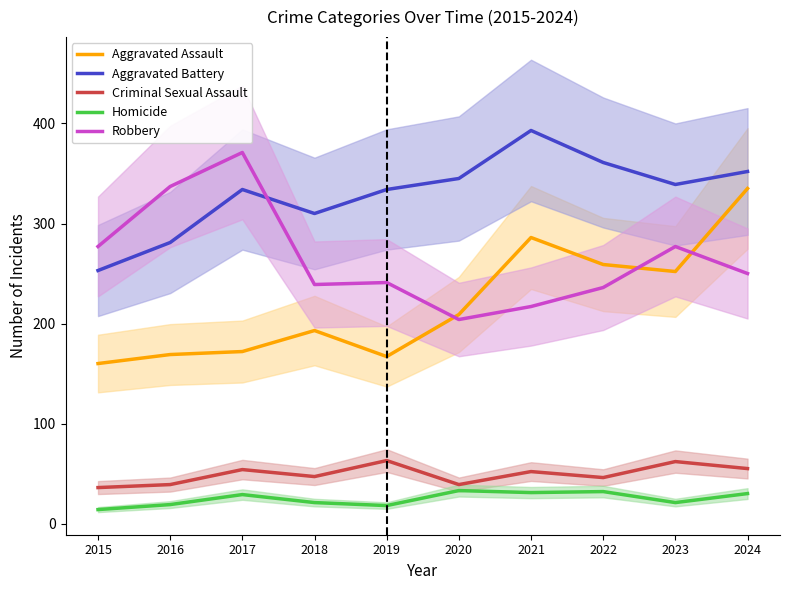

Which has a higher value, 2020 or 2018?

2020